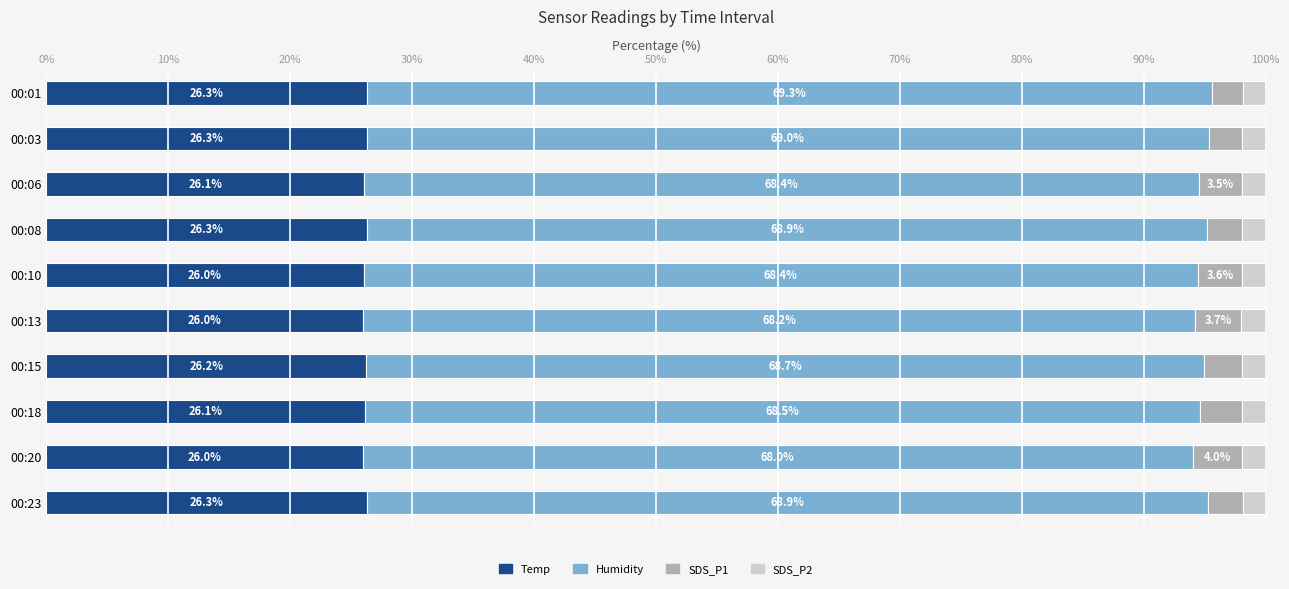

What is the lowest value of the Temp series?

26.0